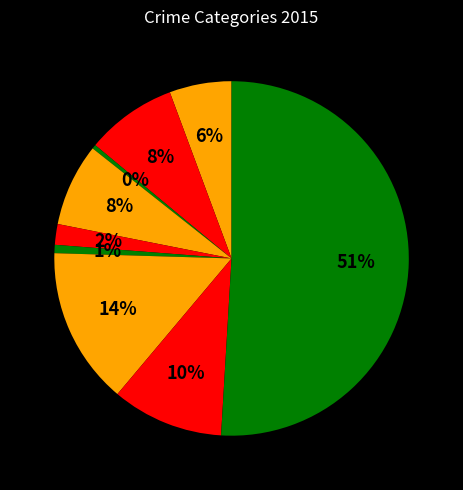

Rank the categories by value from highest to lowest.

Theft, Motor Vehicle Theft, Robbery, Aggravated Battery, Burglary, Aggravated Assault, Criminal Sexual Assault, Homicide, Arson